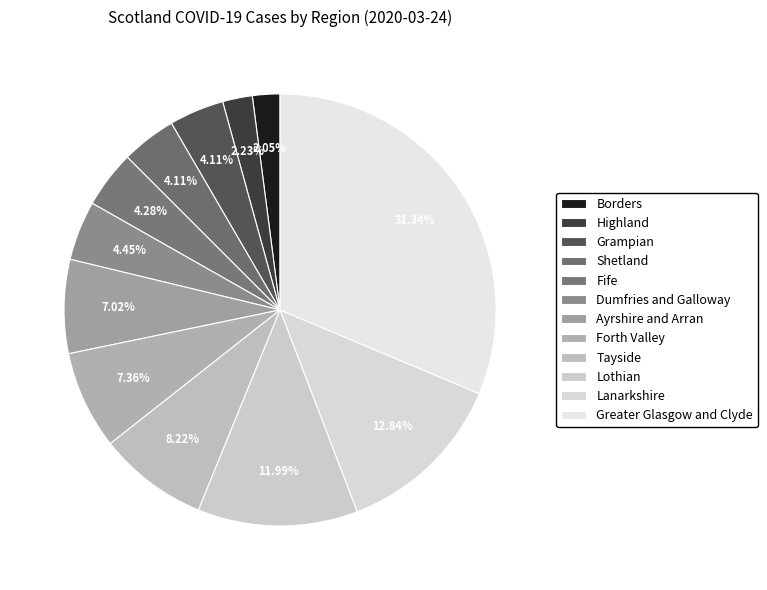

Is there any slice that represents more than half of the pie?

No